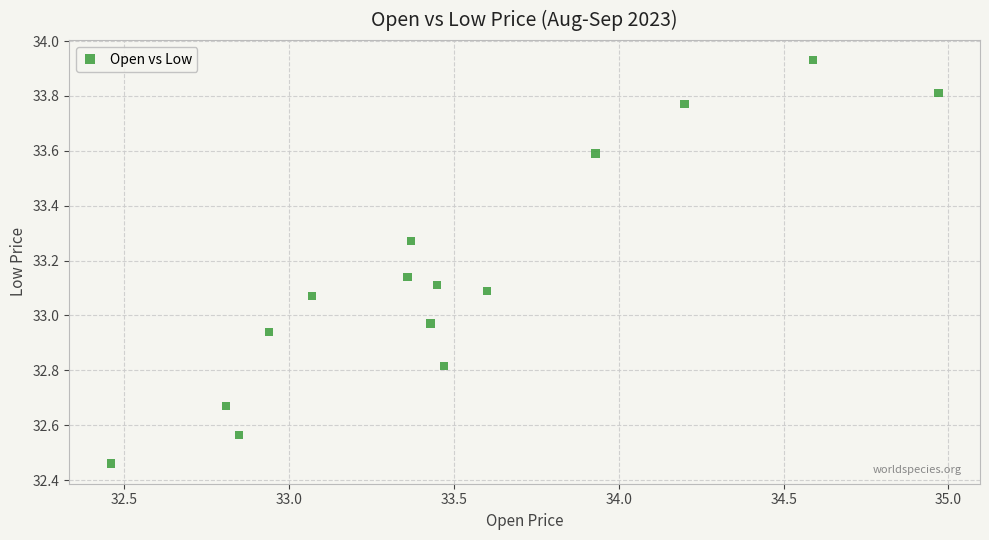

What is the range of Y values (max minus min)?

1.5